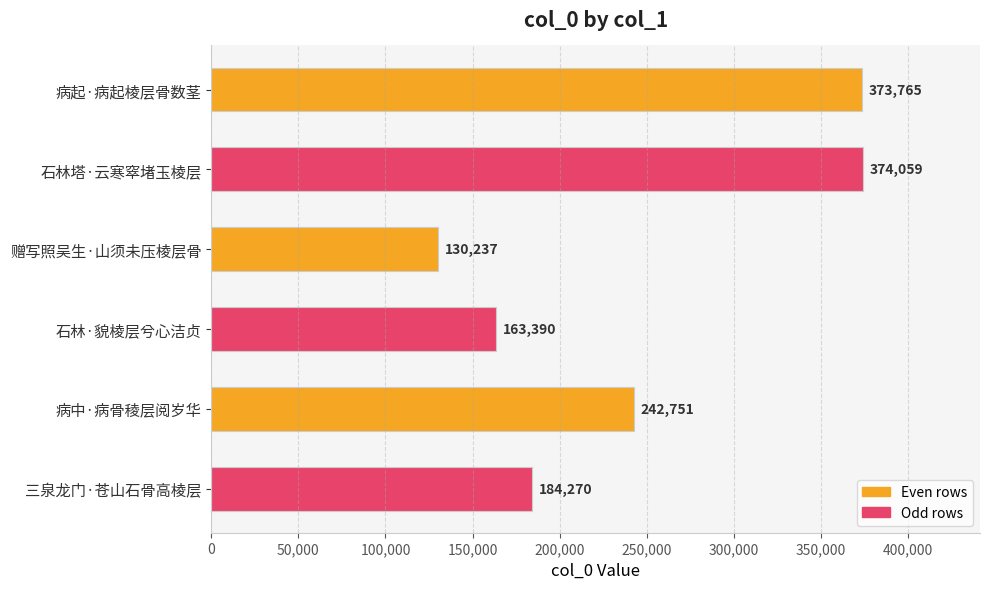

Reading top to bottom, list all the values displayed in this chart.

373765	374059	130237	163390	242751	184270